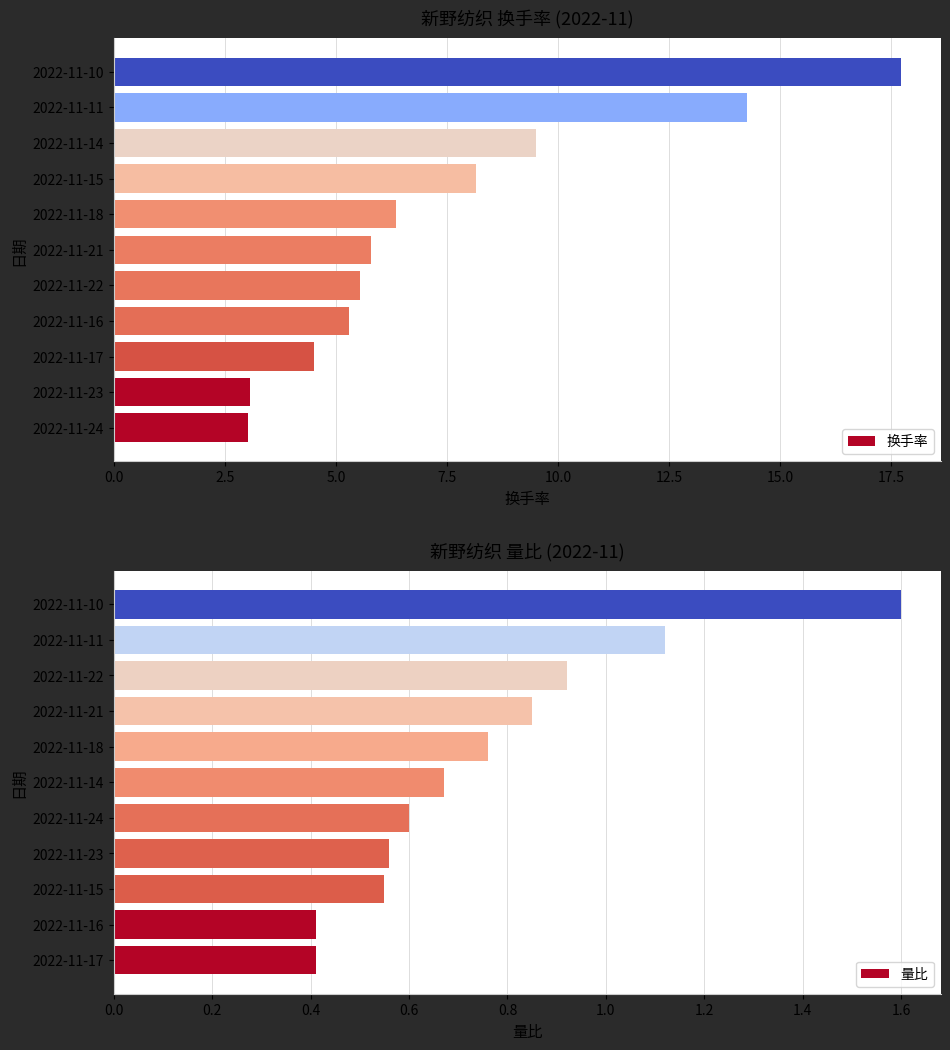

What is the sum of all 换手率 values?

83.2